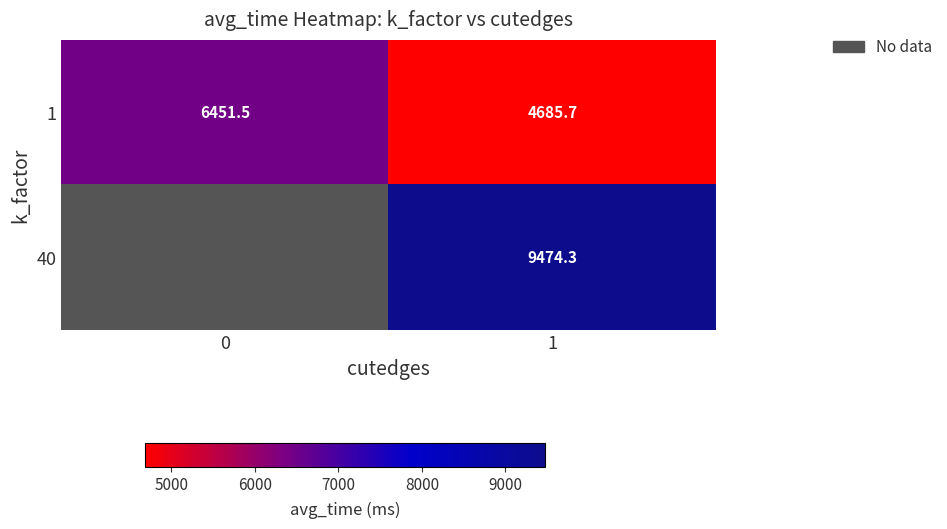

How many distinct data groups are displayed?

2